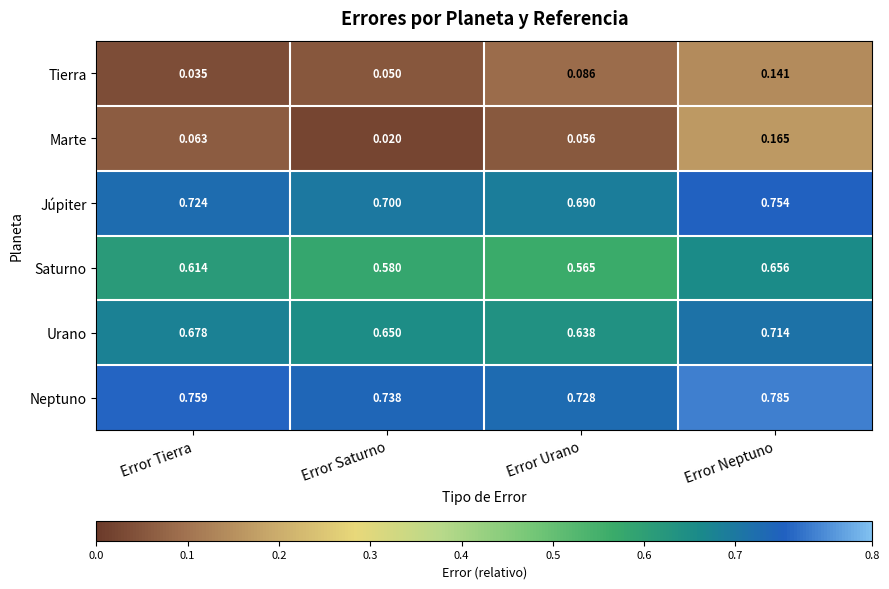

List the series in order of their peak value, lowest first.

Tierra, Marte, Saturno, Urano, Júpiter, Neptuno